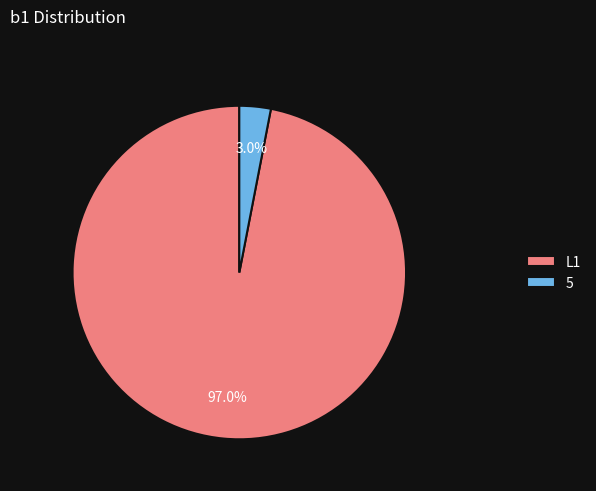

Count the number of slices in the pie.

2